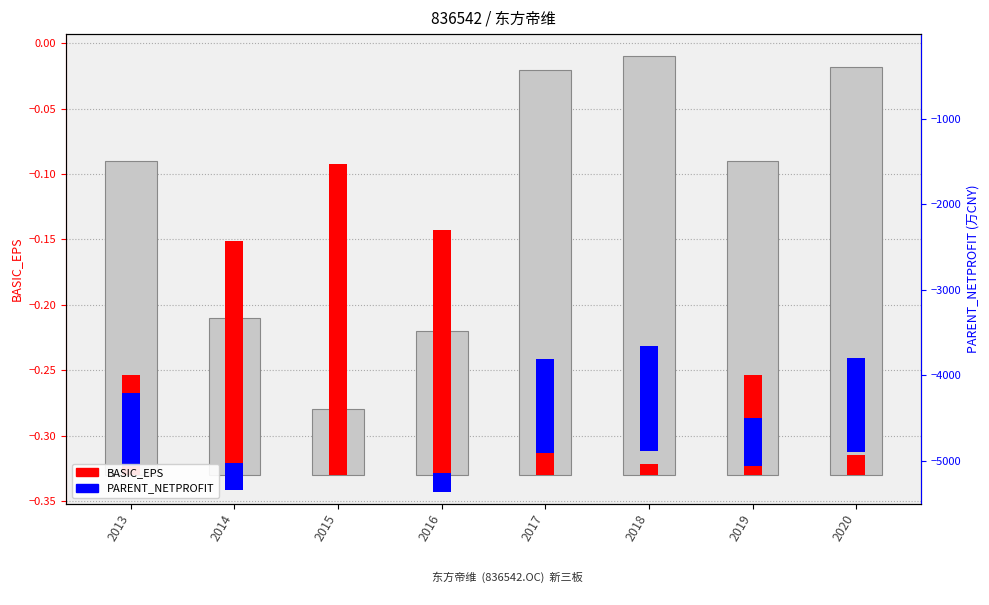

At which category does the chart reach its peak across all series?

2015